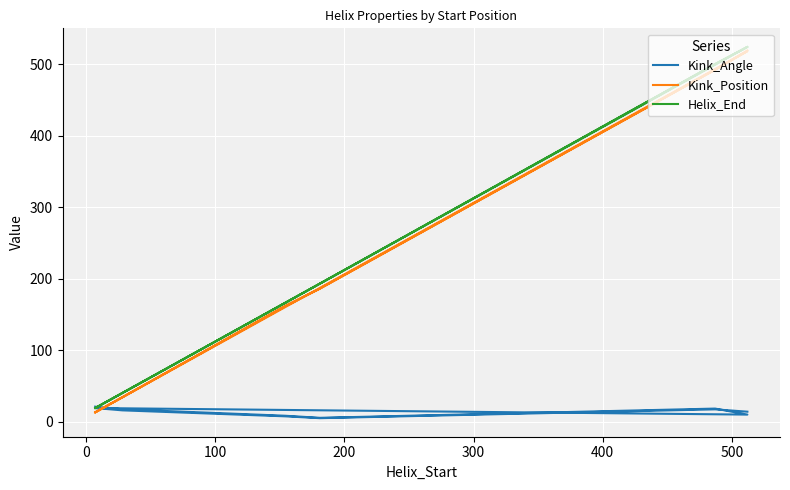

What is the lowest value of the Helix_End series?

19.0